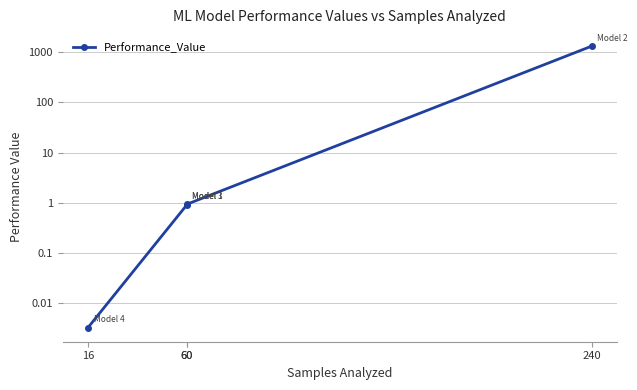

List the labels in order of value, largest first.

240, 60, 60, 16